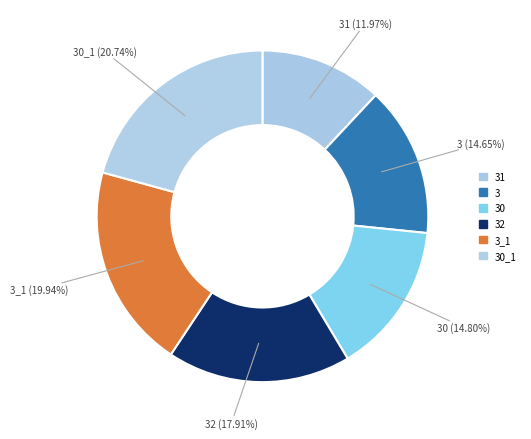

Is there a majority slice in this chart?

No